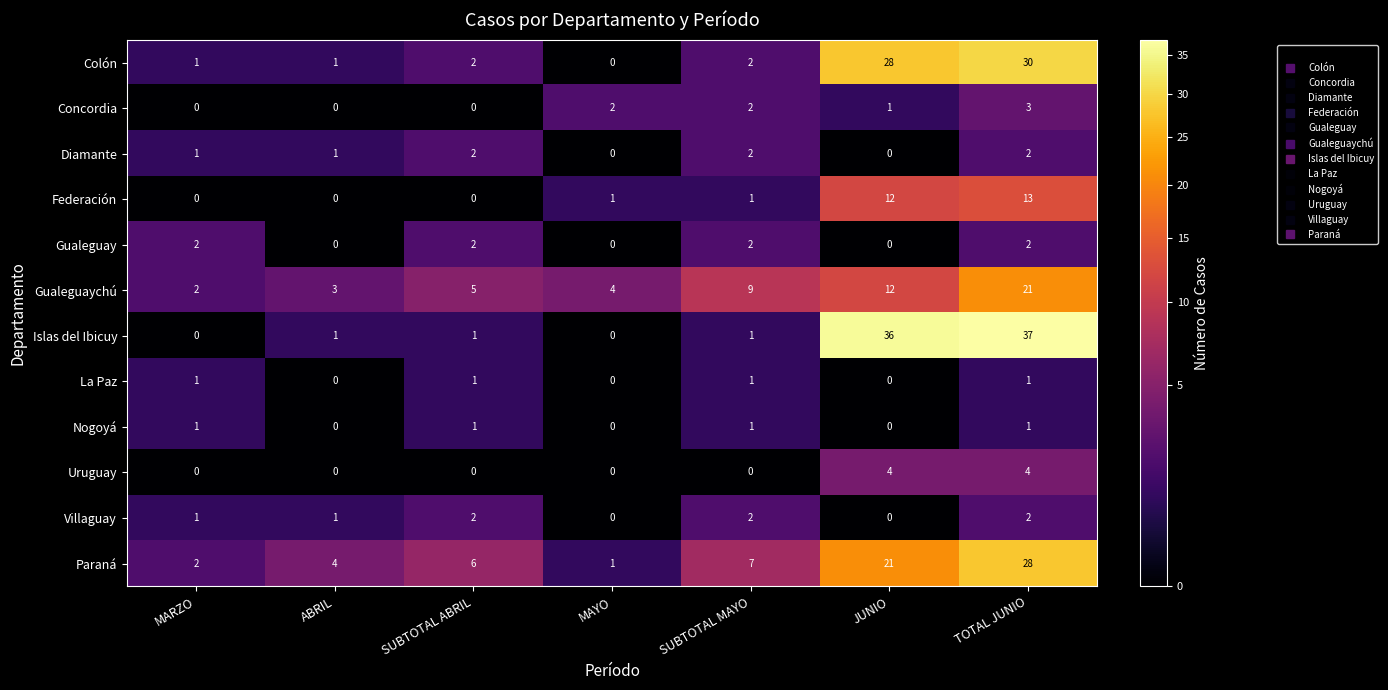

What is the maximum value shown in the chart?

37